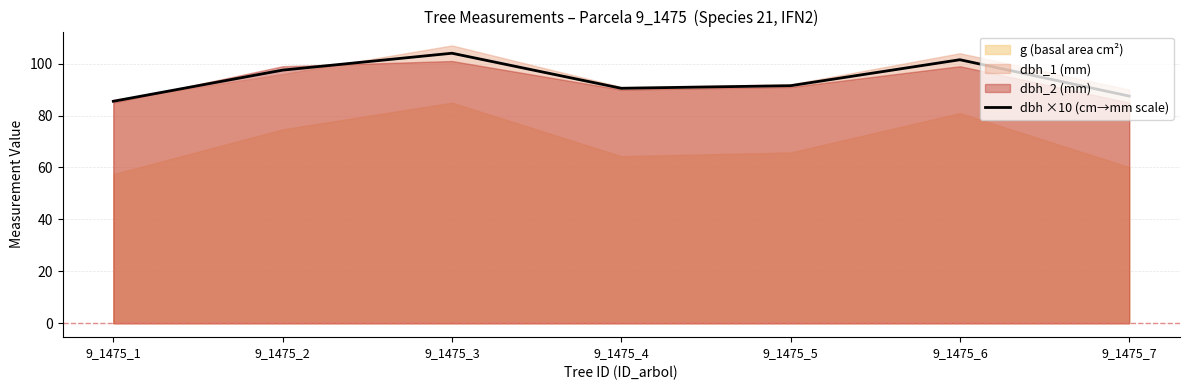

What is the lowest value of the dbh ×10 (cm→mm scale) series?

85.5